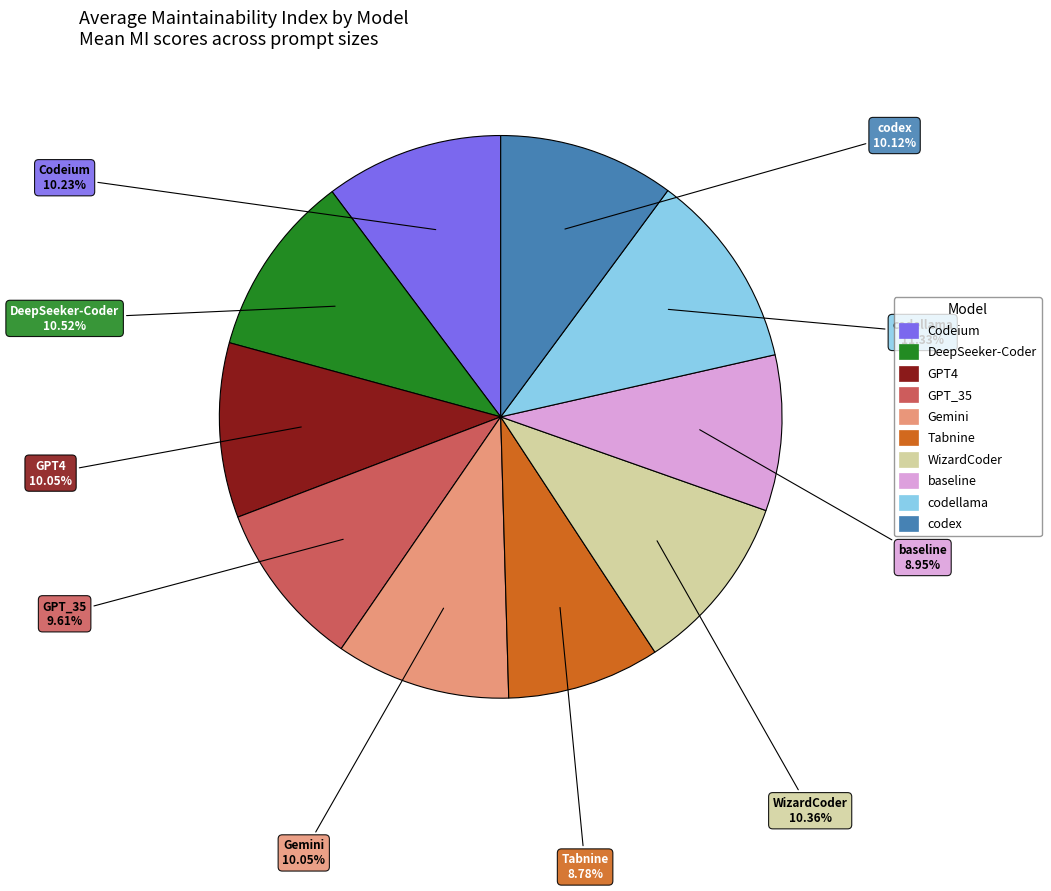

Combined, do Codeium and codellama account for over 50%?

No